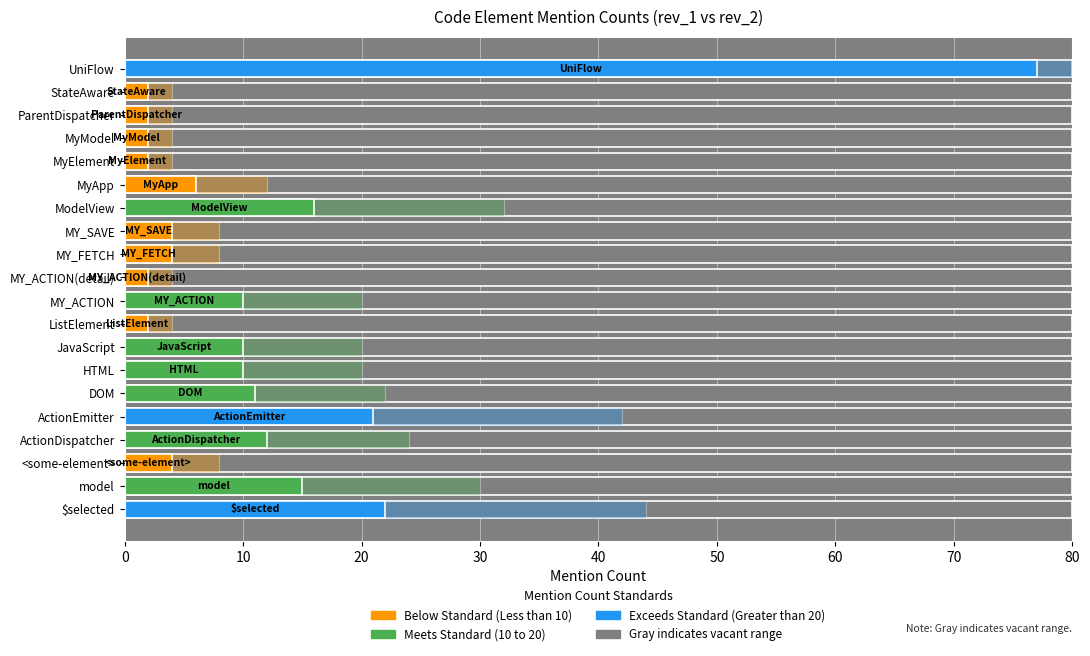

Rank the series at ActionEmitter from lowest to highest value.

rev_1, rev_2